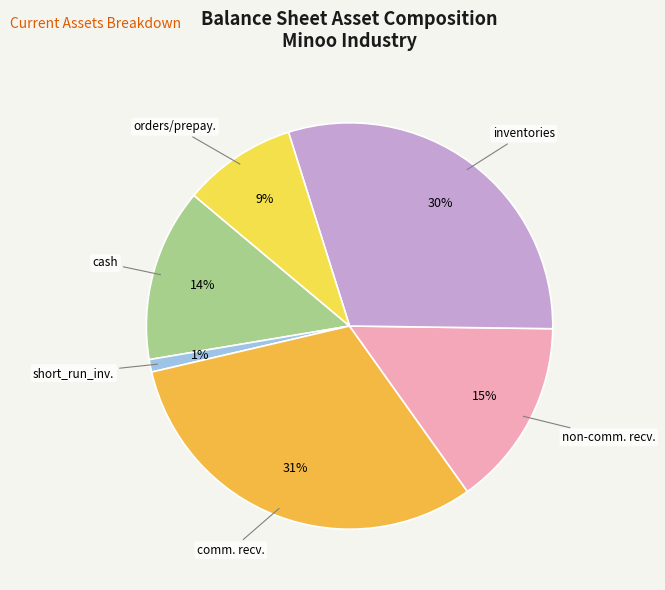

How many slices are in this pie chart?

6